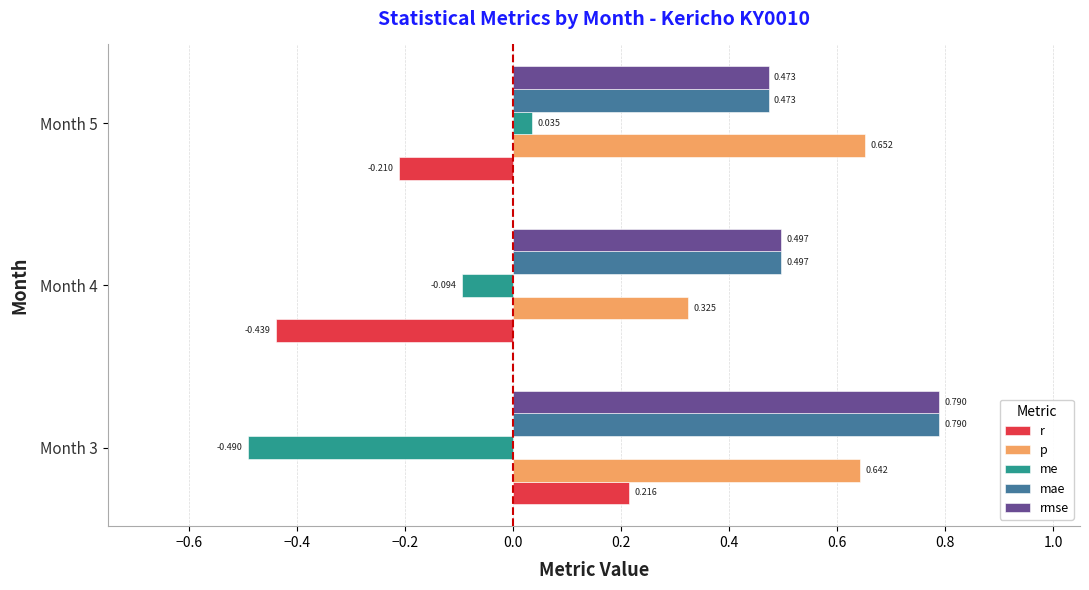

How many values in the me series are below 0?

2